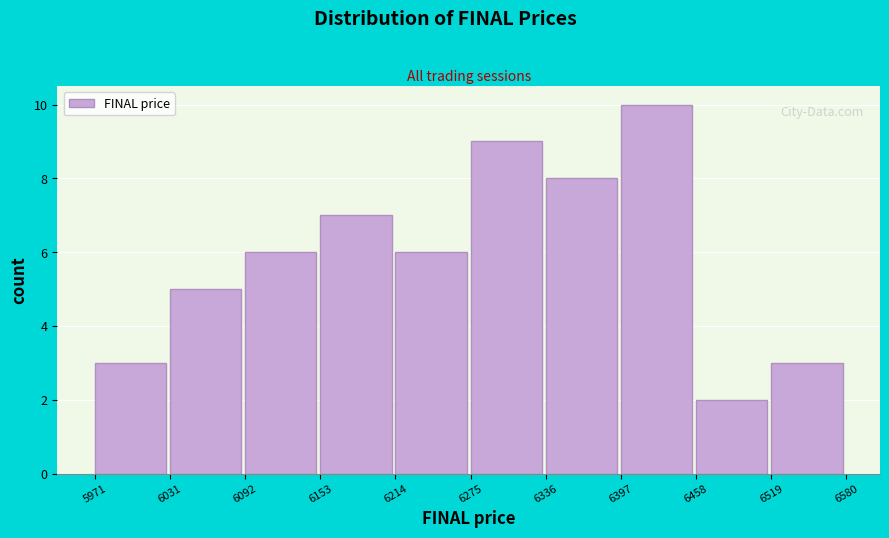

What is the height of the bar covering 6397 to 6458 on the x-axis? The values are not printed on the chart, so give them approximately, as read against the axis.

10